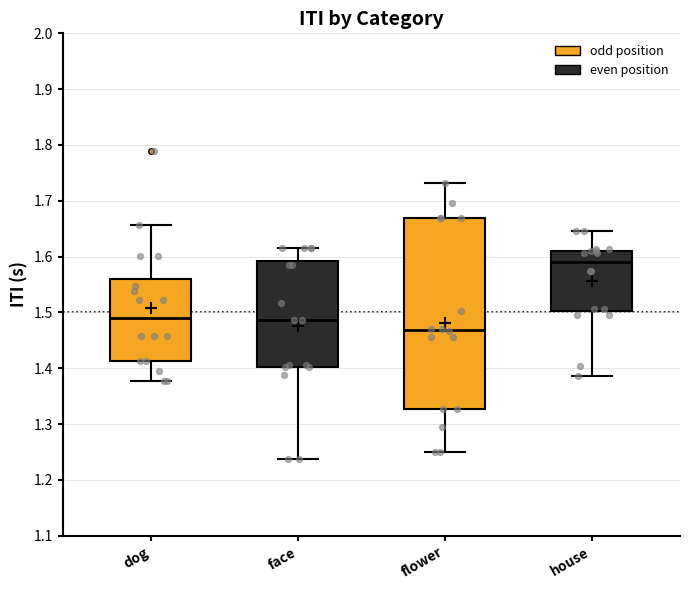

Where does the lower whisker of the box for face end on the y-axis? The values are not printed on the chart, so give them approximately, as read against the axis.

1.24